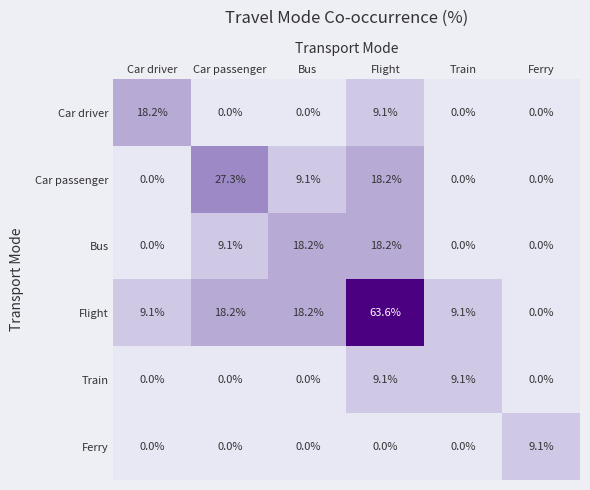

Which series has the largest range (max minus min)?

Flight